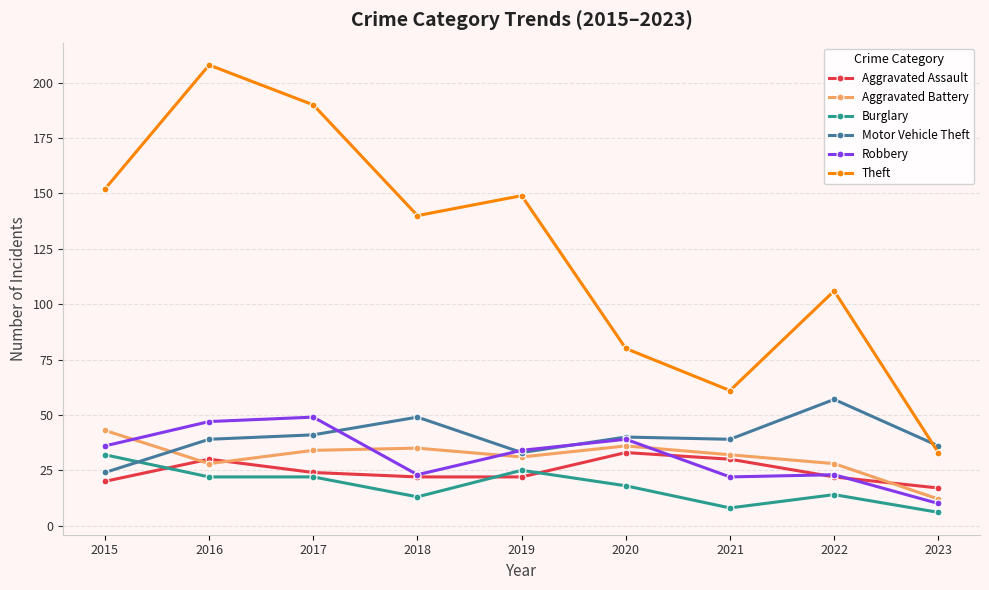

Count the number of data series in this chart.

6